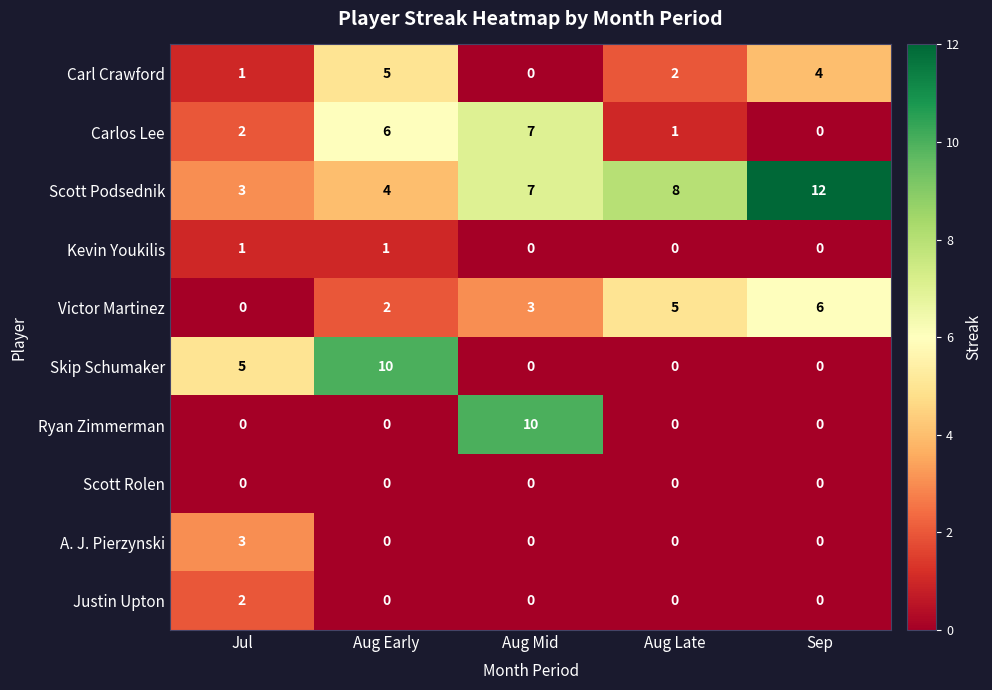

What is the highest value of the Carlos Lee series?

7